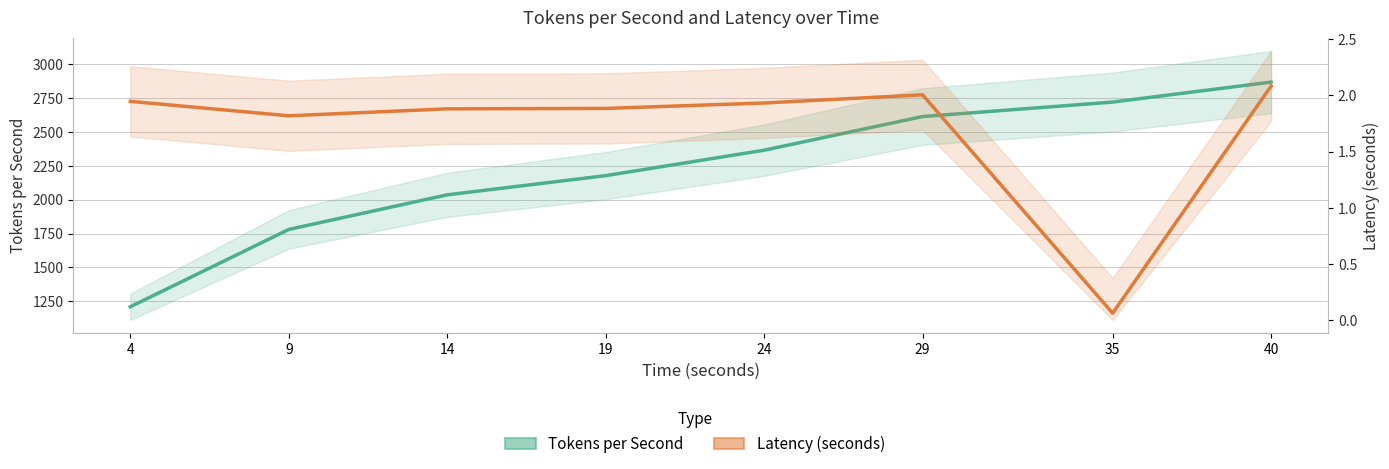

How many data points in Latency (seconds) are above 1?

7